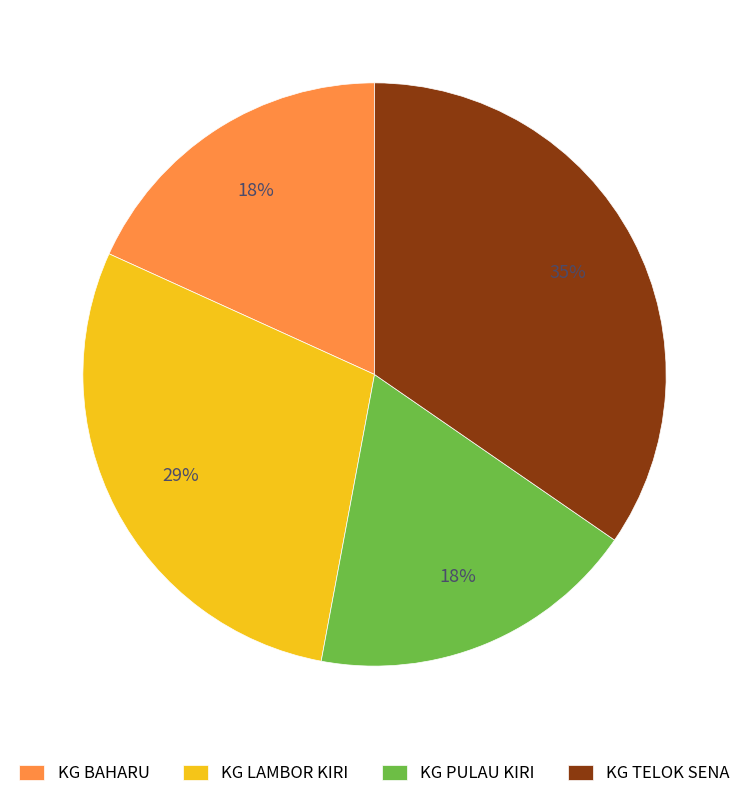

Is it true that KG PULAU KIRI is 18% of the pie?

True